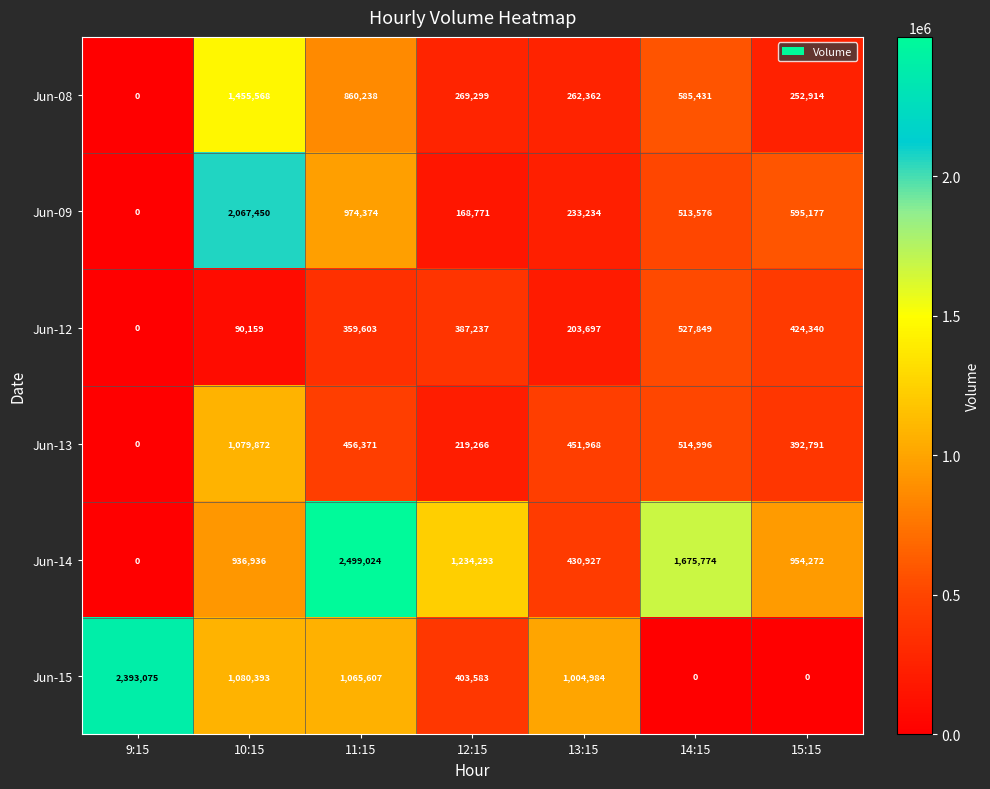

Rank the series by their maximum value, from lowest to highest.

Jun-12, Jun-13, Jun-08, Jun-09, Jun-15, Jun-14